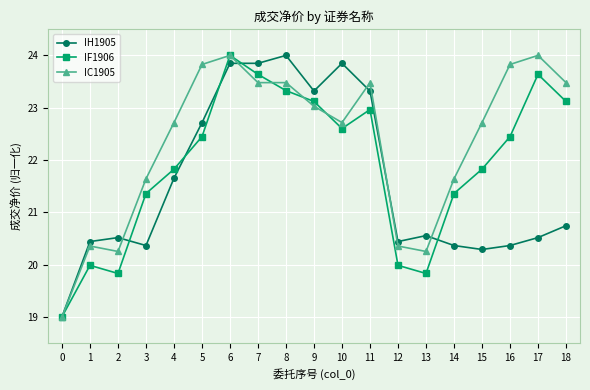

Which category has the highest value in the IH1905 series?

8